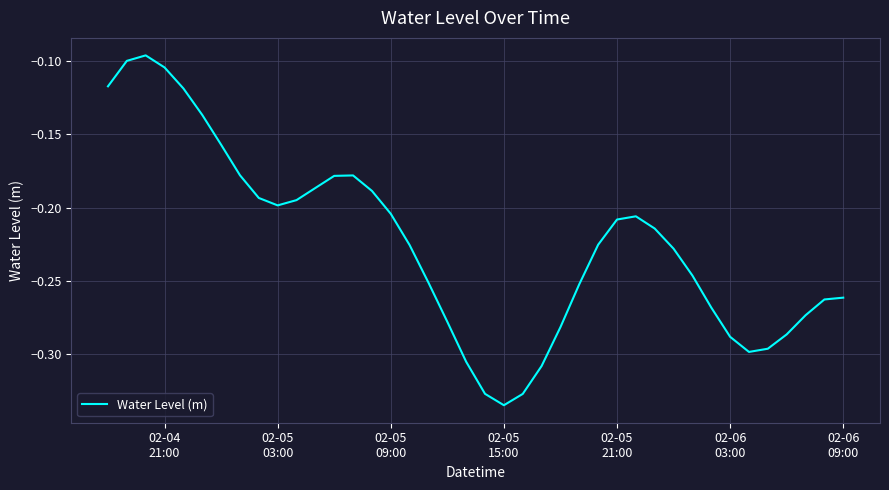

What is the greatest value displayed?

-0.1